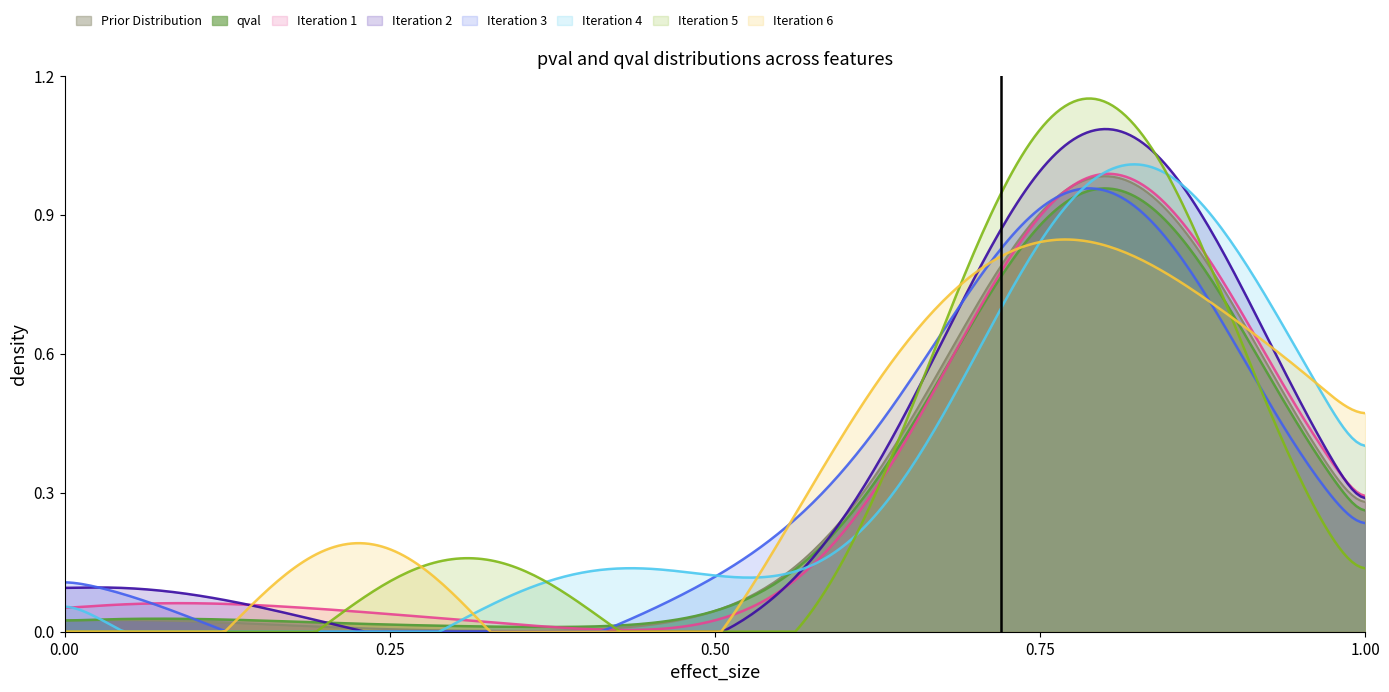

Which series has the largest range (max minus min)?

Iteration 5